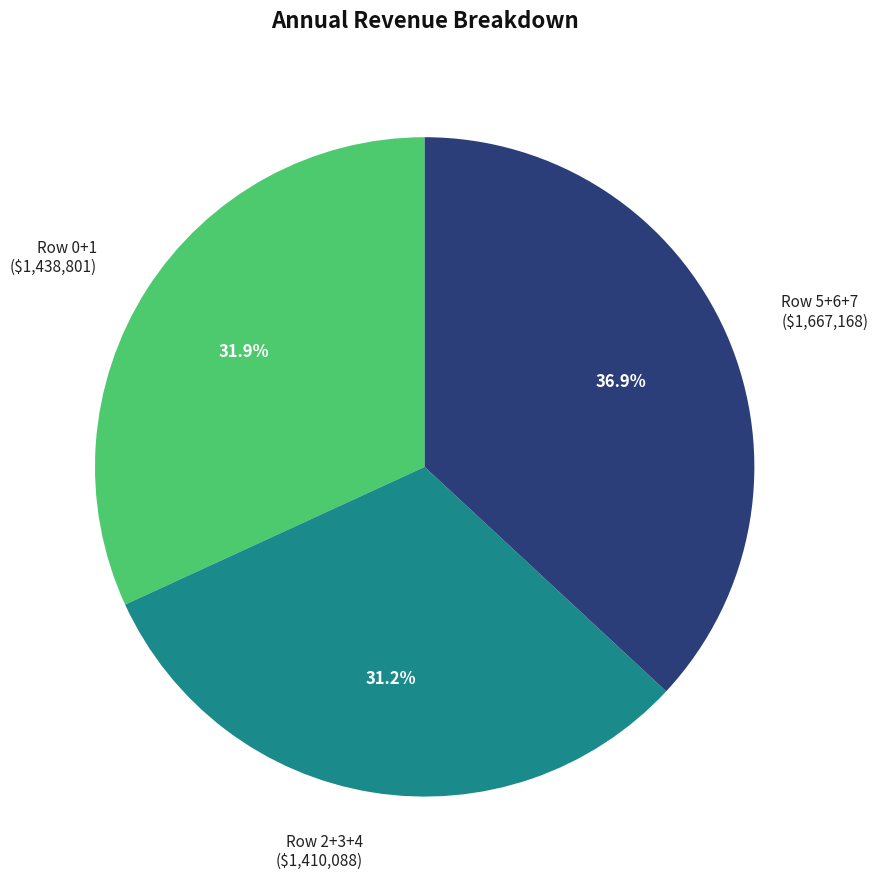

Is Row 2+3+4 ($1,410,088) the majority of the pie?

No